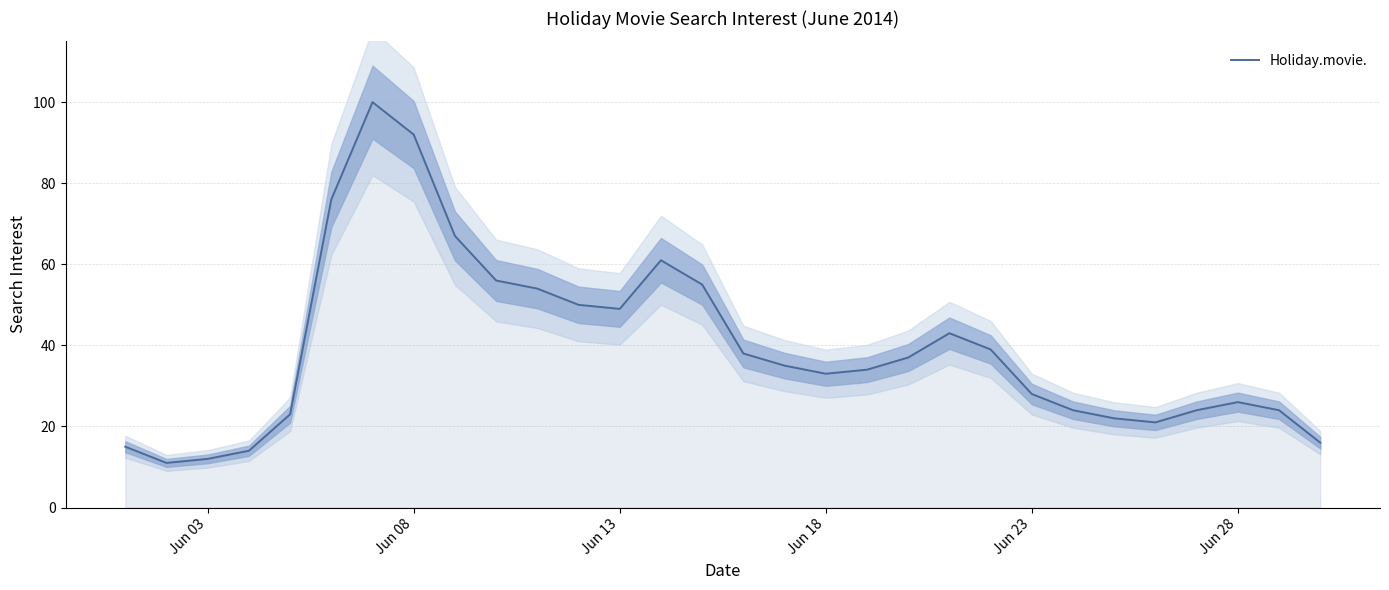

How many lines are shown in the chart?

1